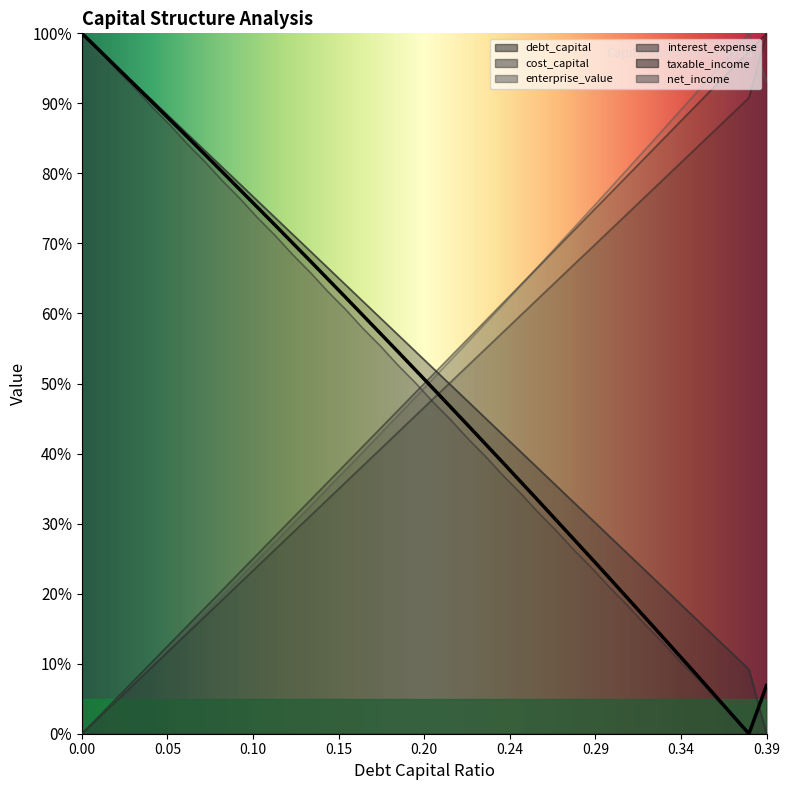

What is the difference between the second highest and minimum values in the interest_expense series?

90.8